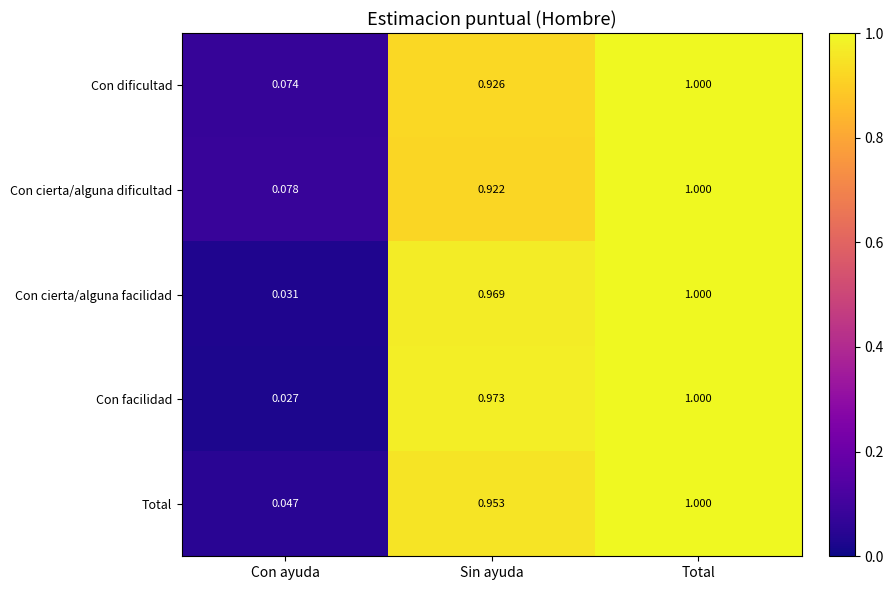

List the labels in order of Total value, smallest first.

Con ayuda, Sin ayuda, Total